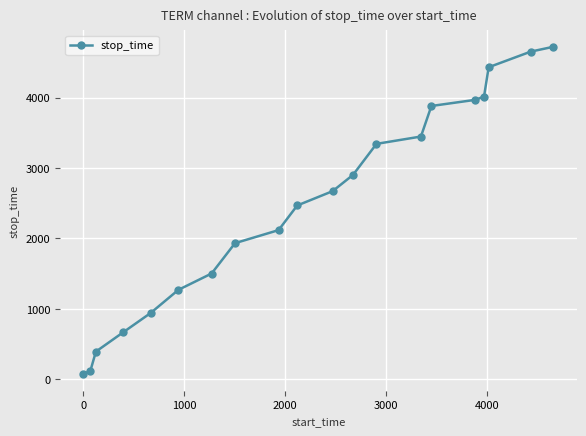

True or false: there are more than 2 points higher than both neighbors.

False